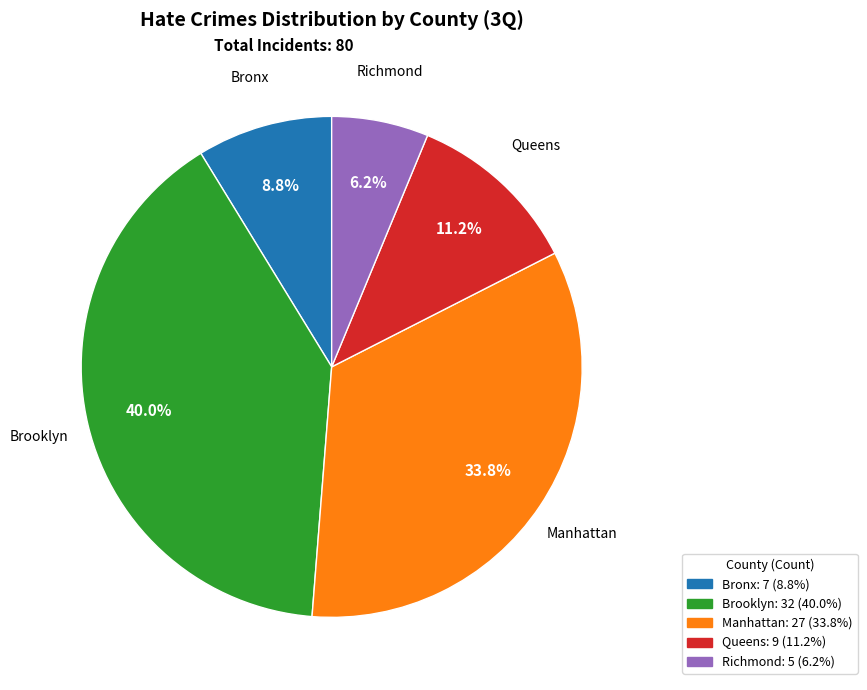

Rank the categories by value from highest to lowest.

Brooklyn, Manhattan, Queens, Bronx, Richmond